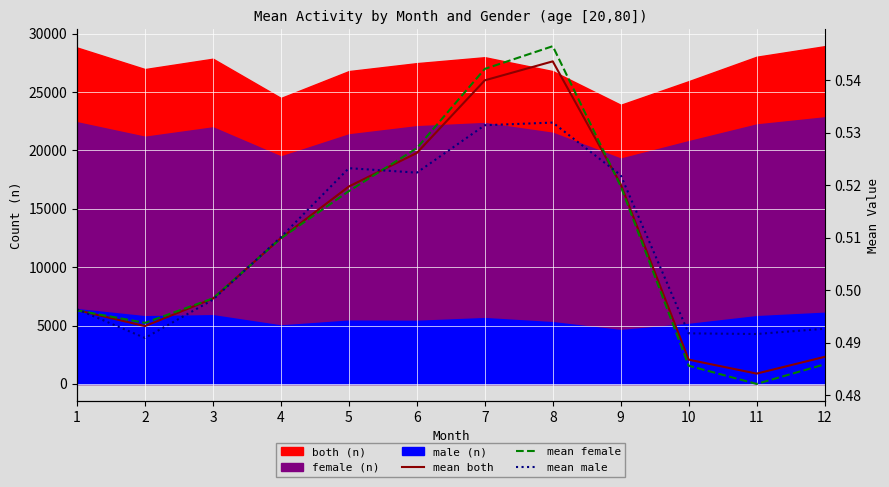

How many interior local peaks does the mean both series have?

1